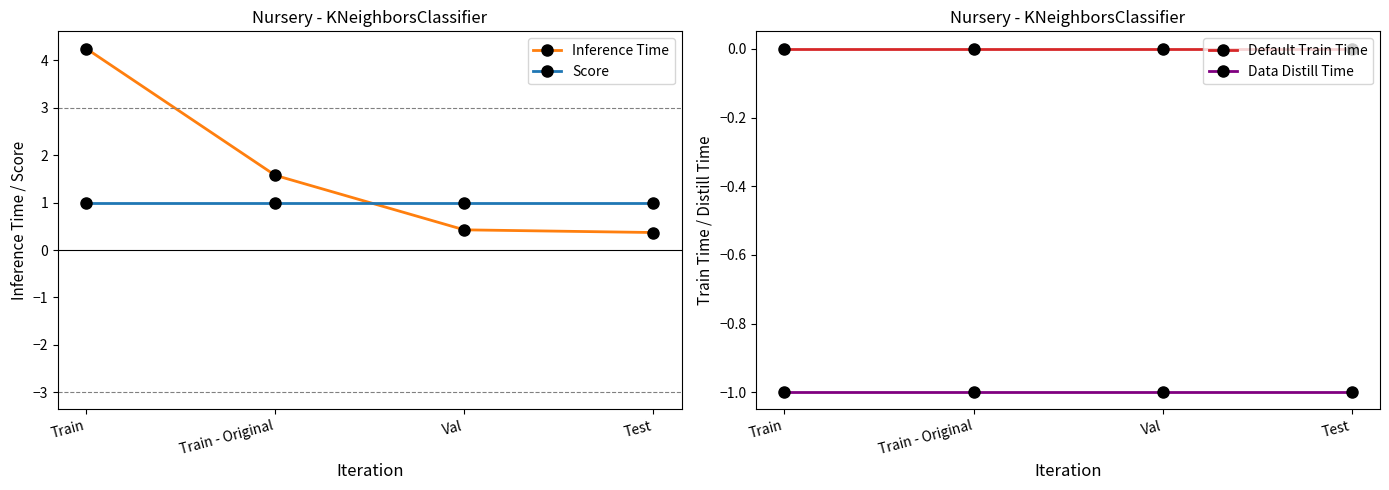

True or false: Data Distill Time has more than 1 points higher than both neighbors.

False